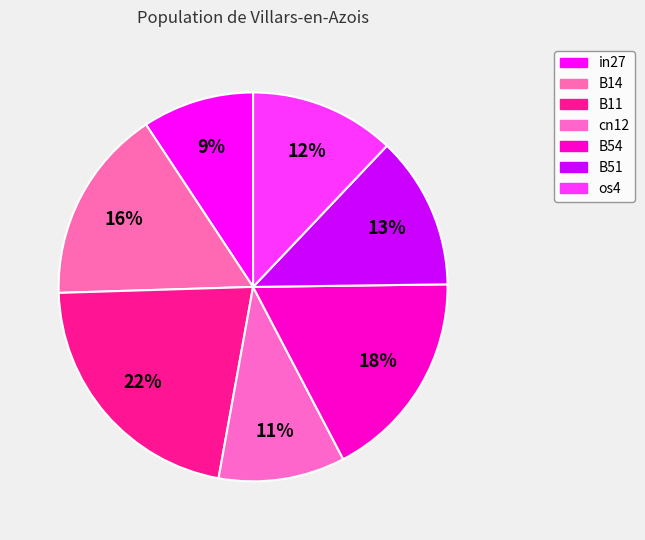

How much of the chart is everything except B11?

78.3%